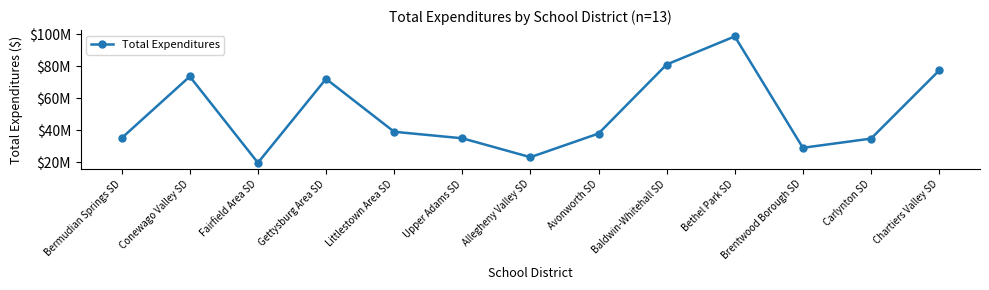

What is the sum of the values at Littlestown Area SD and Conewago Valley SD?

112598296.8